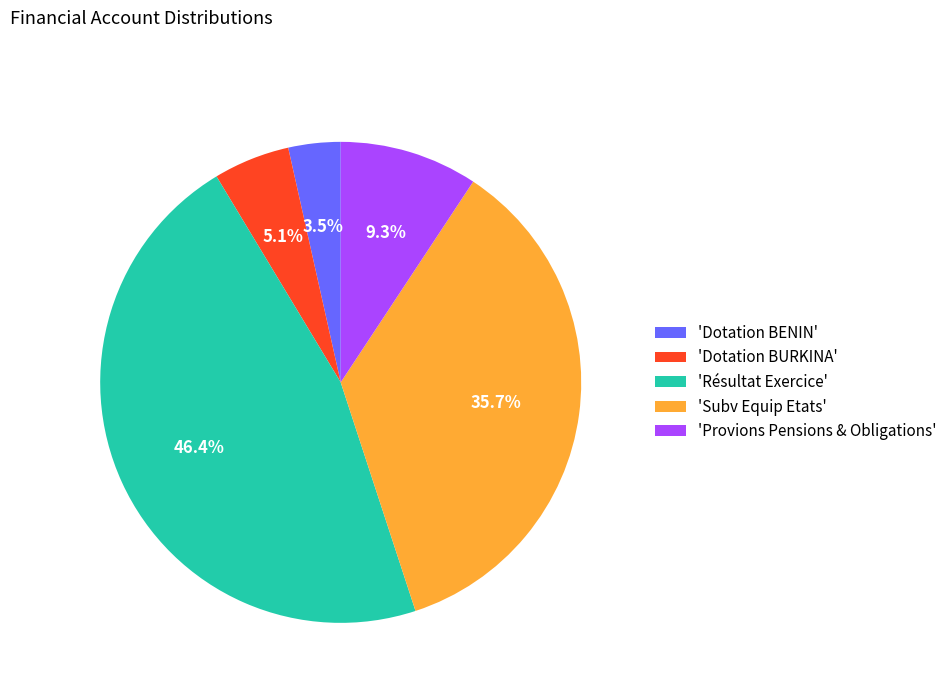

Between 'Dotation BURKINA' and 'Subv Equip Etats', which is larger?

'Subv Equip Etats'